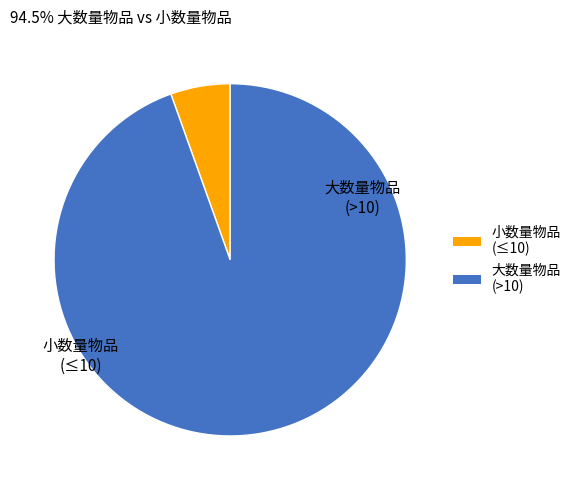

Is there a majority slice in this chart?

Yes